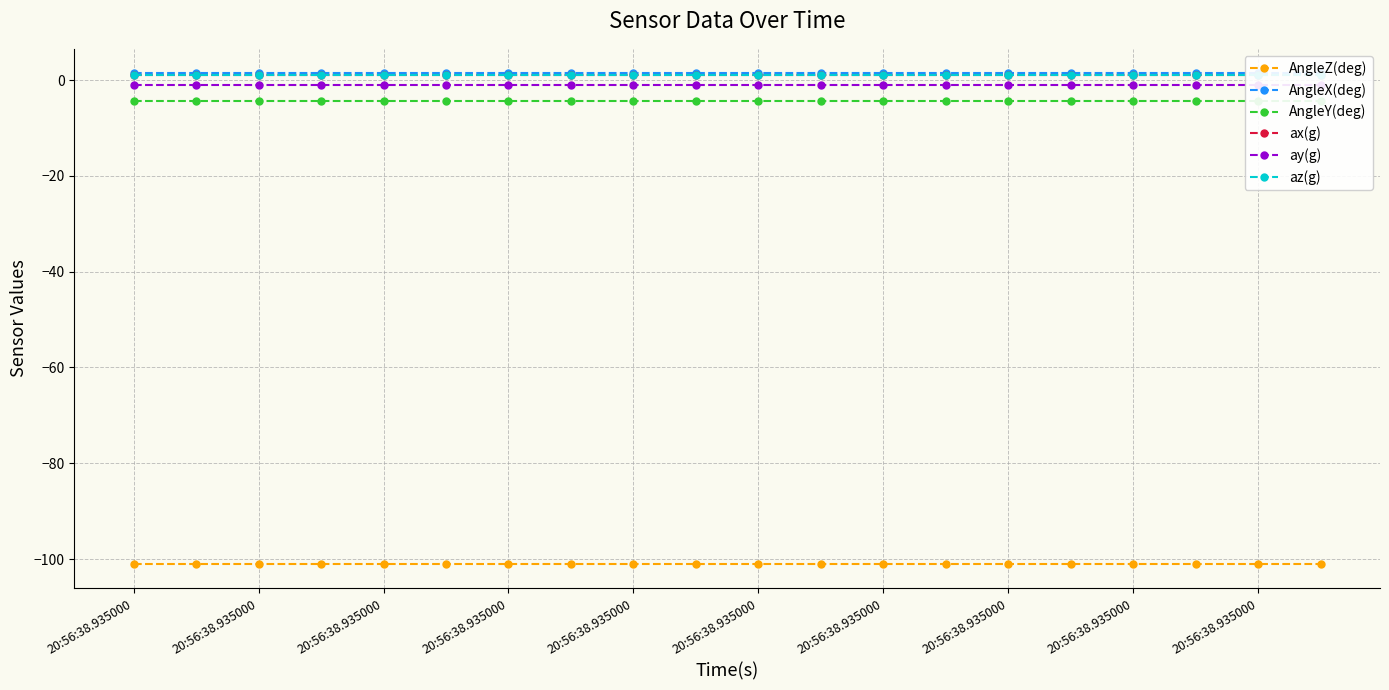

True or false: ay(g) and AngleZ(deg) intersect in this chart.

False